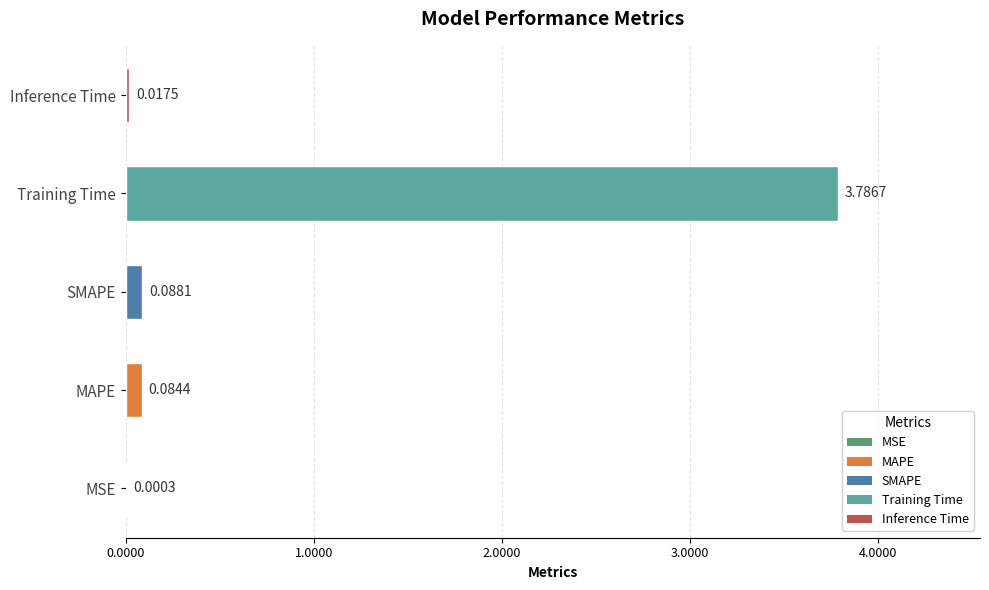

Which has a higher value, MAPE or MSE?

MAPE